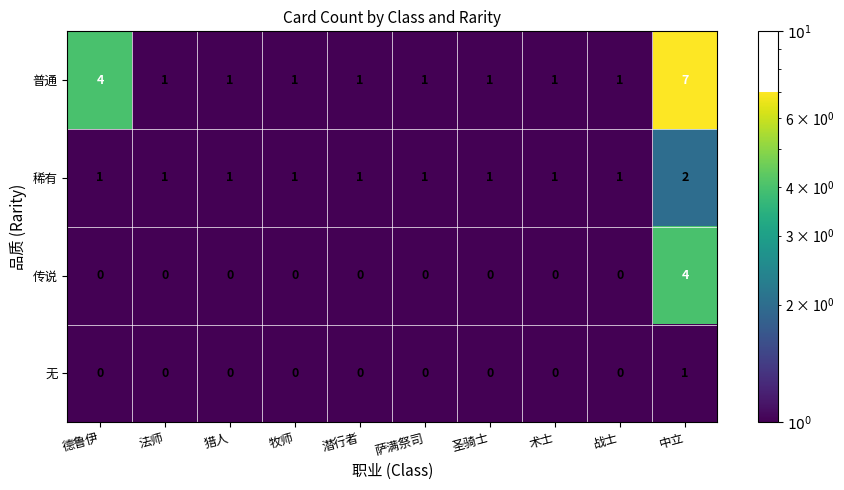

What is the sum of the 普通 values at 法师 and 德鲁伊?

5